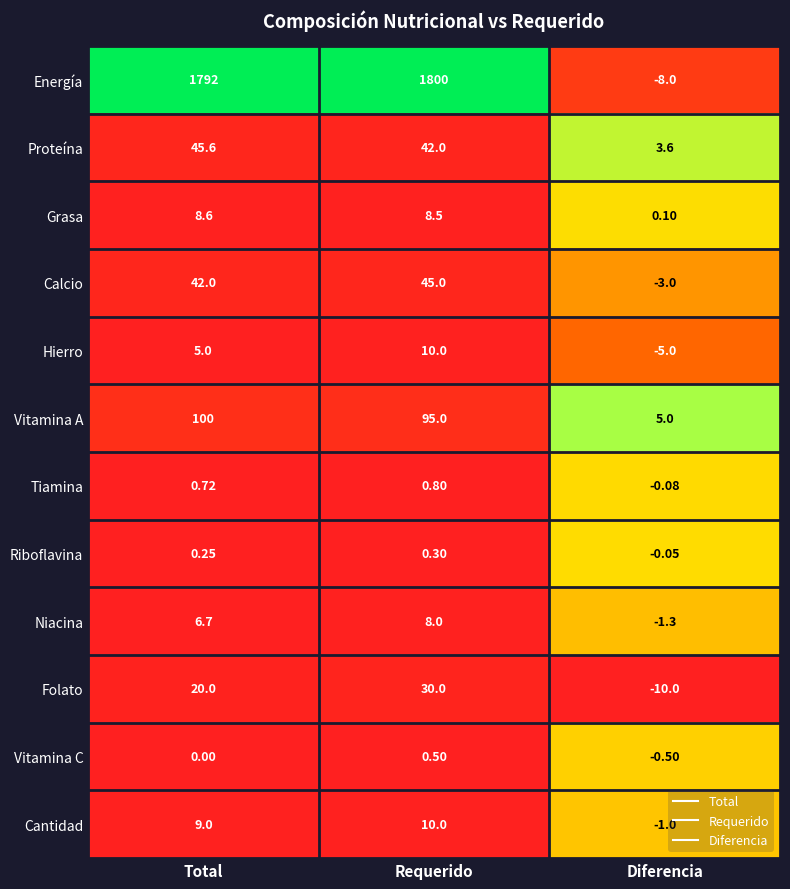

Which label corresponds to the smallest value in the chart?

Diferencia